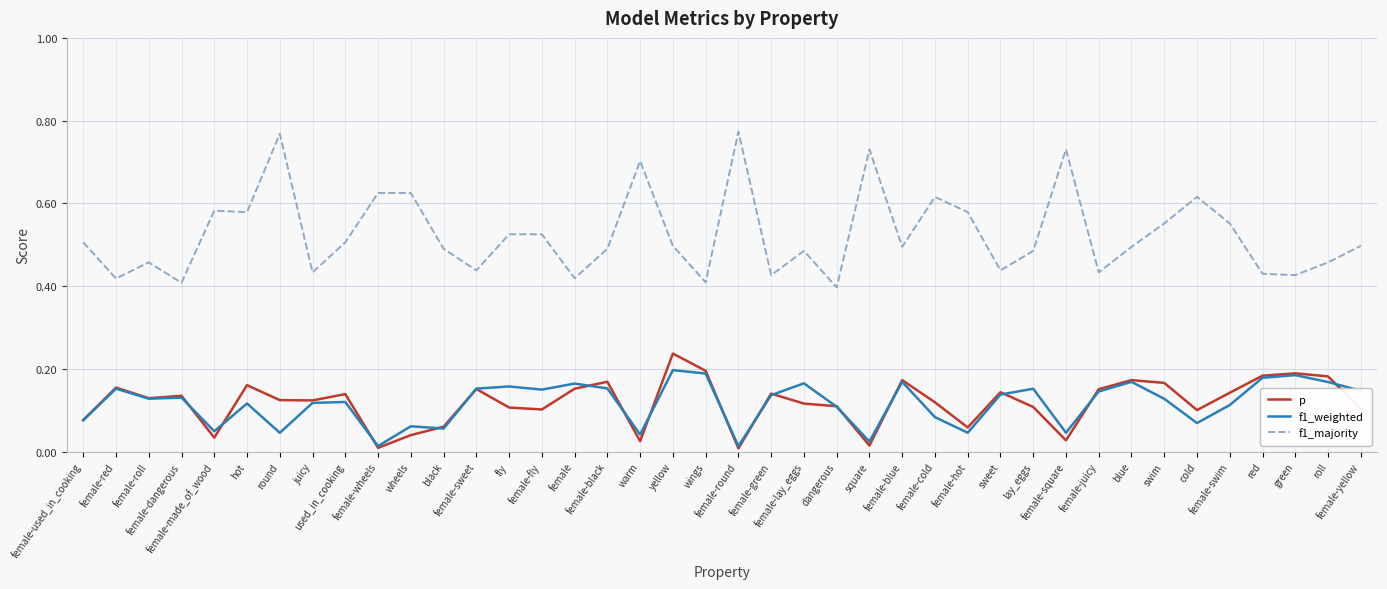

True or false: f1_majority and f1_weighted intersect in this chart.

False